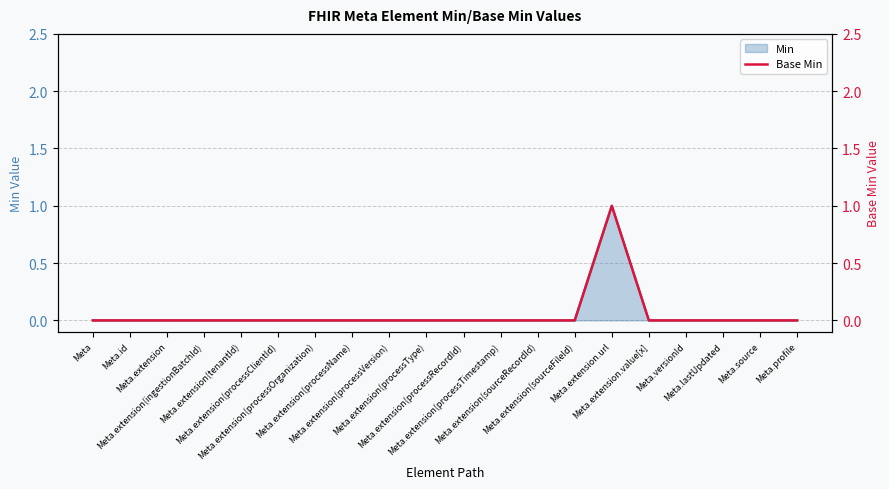

How many positive values are there?

1